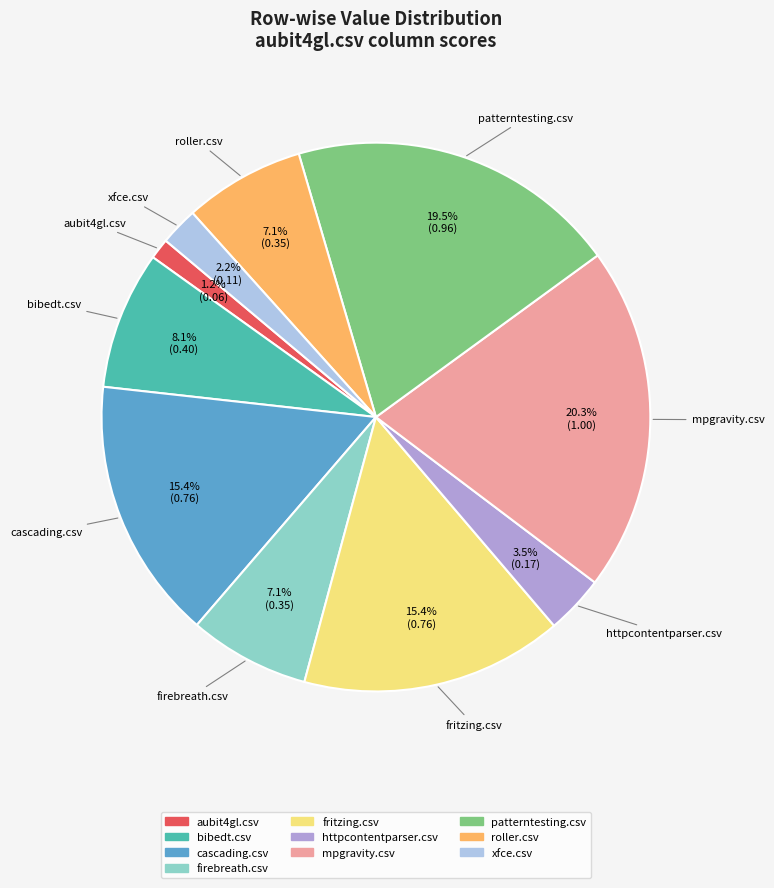

How many segments does this pie chart have?

10